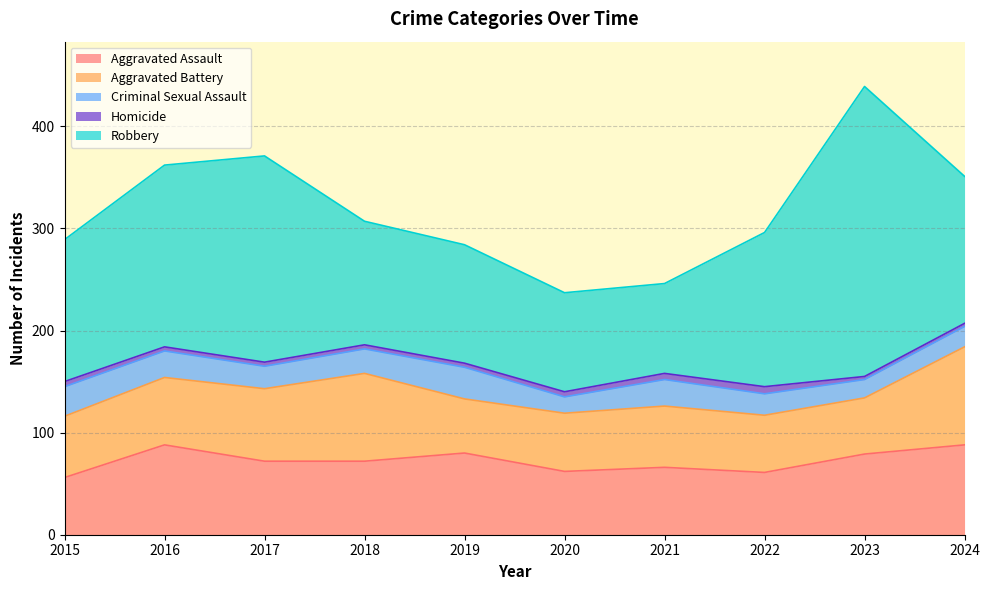

True or false: Criminal Sexual Assault and Aggravated Assault cross at least once.

False